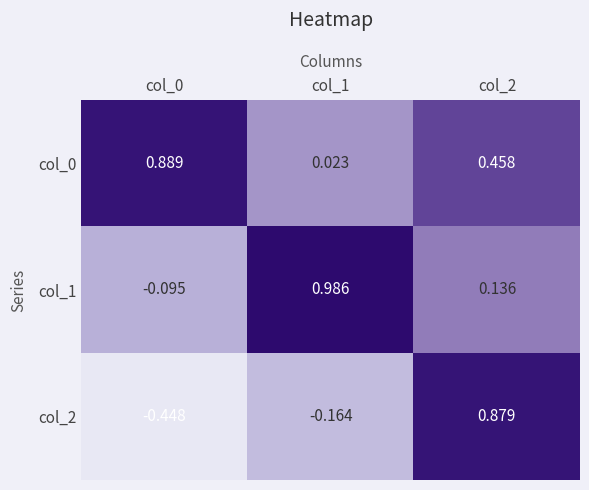

Is the value of col_1 at col_1 greater than the value of col_0 at col_2?

Yes